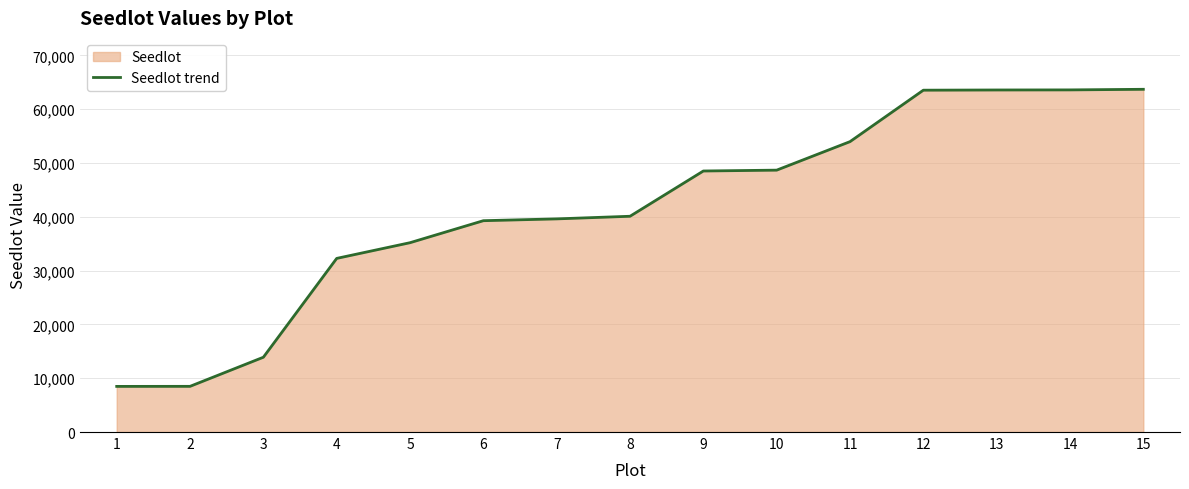

At which category does the chart reach its minimum across all series?

1